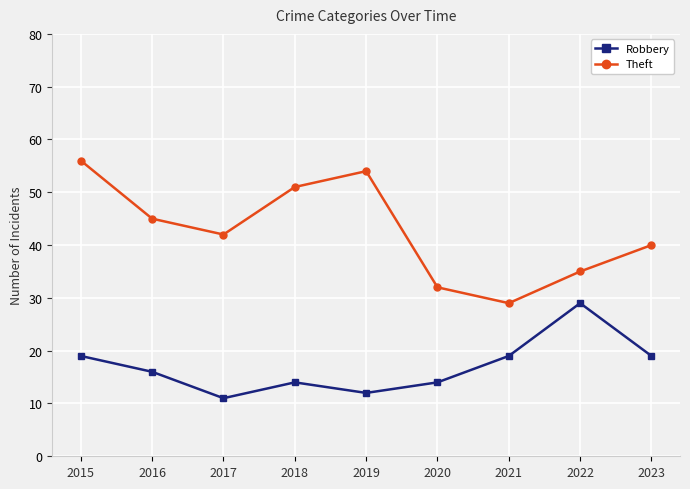

At 2021, list the series in order from largest to smallest.

Theft, Robbery